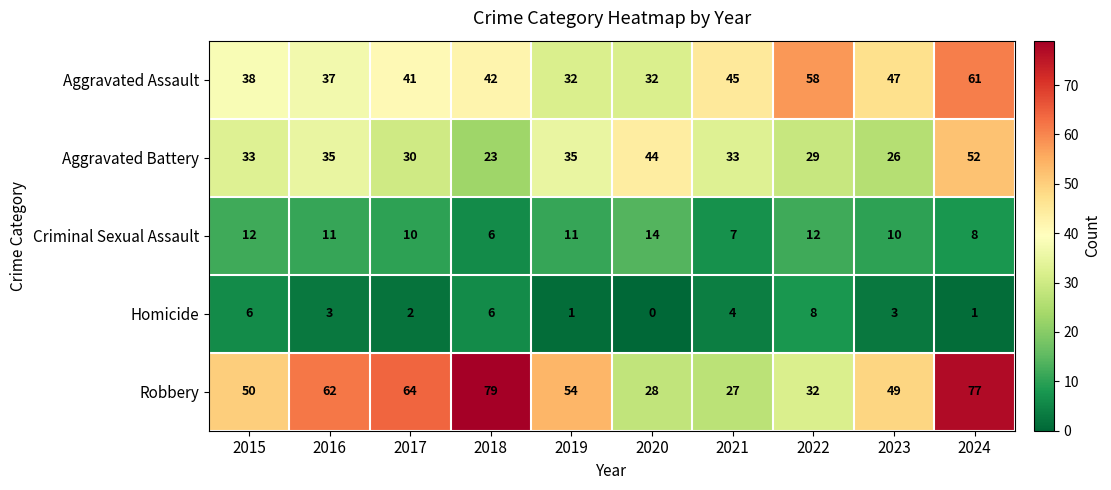

The Criminal Sexual Assault series shows 4 at 2018. True or false?

False